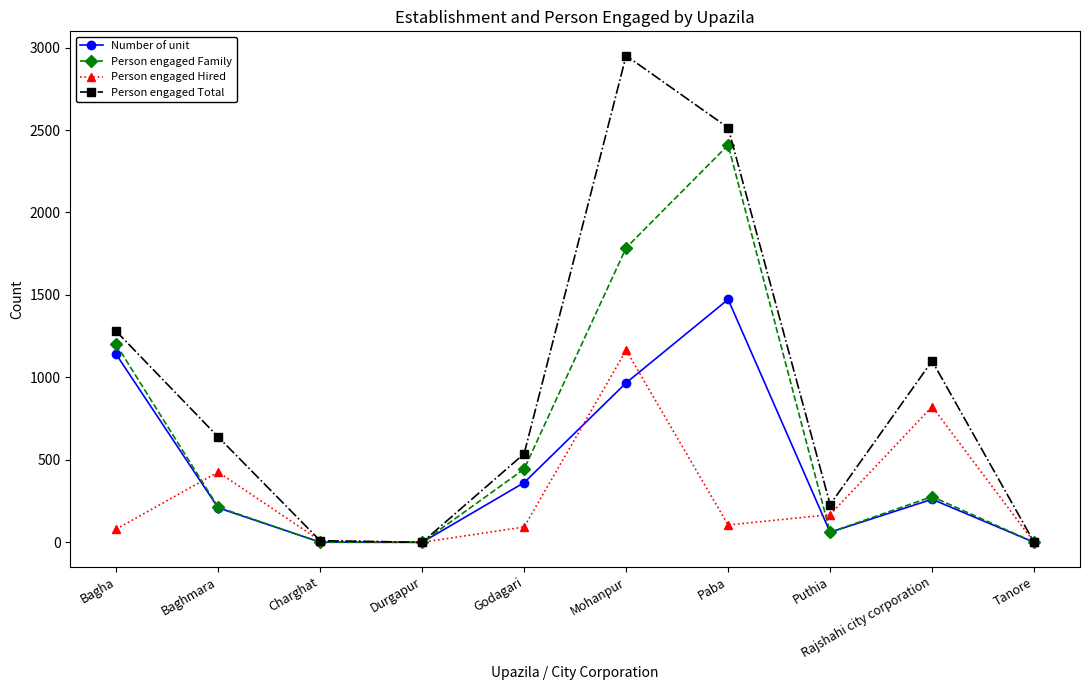

What position from the left is Rajshahi city corporation?

9